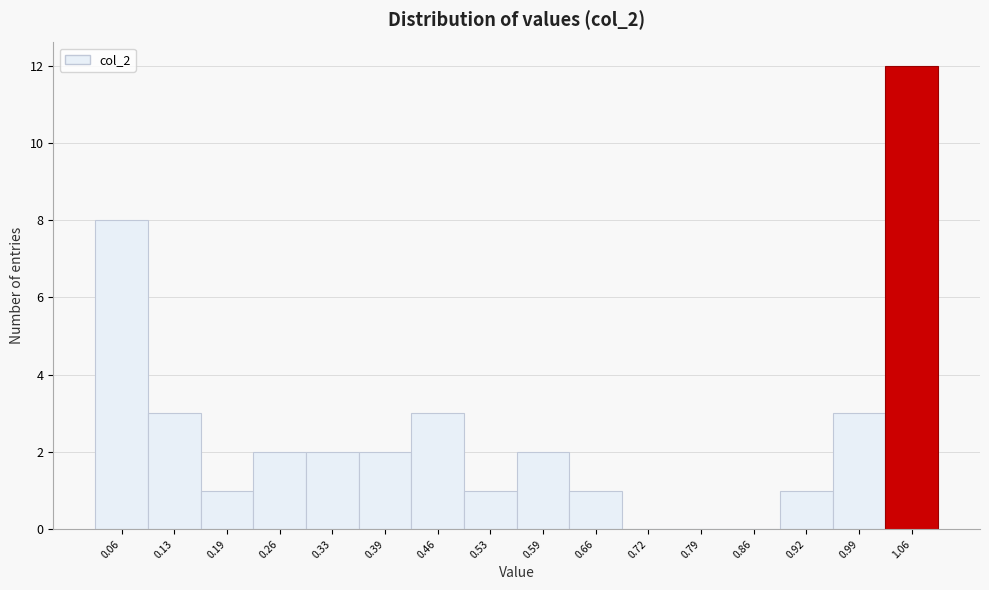

Reading left to right, list every bar in this chart as the range it spans on the x-axis followed by its height. Neither the bar edges nor the heights are printed on the chart, so give them approximately, as read against the axes.

0.03 to 0.10: 8
0.10 to 0.16: 3
0.16 to 0.23: 1
0.23 to 0.29: 2
0.29 to 0.36: 2
0.36 to 0.43: 2
0.43 to 0.49: 3
0.49 to 0.56: 1
0.56 to 0.63: 2
0.63 to 0.69: 1
0.69 to 0.76: 0
0.76 to 0.82: 0
0.82 to 0.89: 0
0.89 to 0.96: 1
0.96 to 1.02: 3
1.02 to 1.09: 12